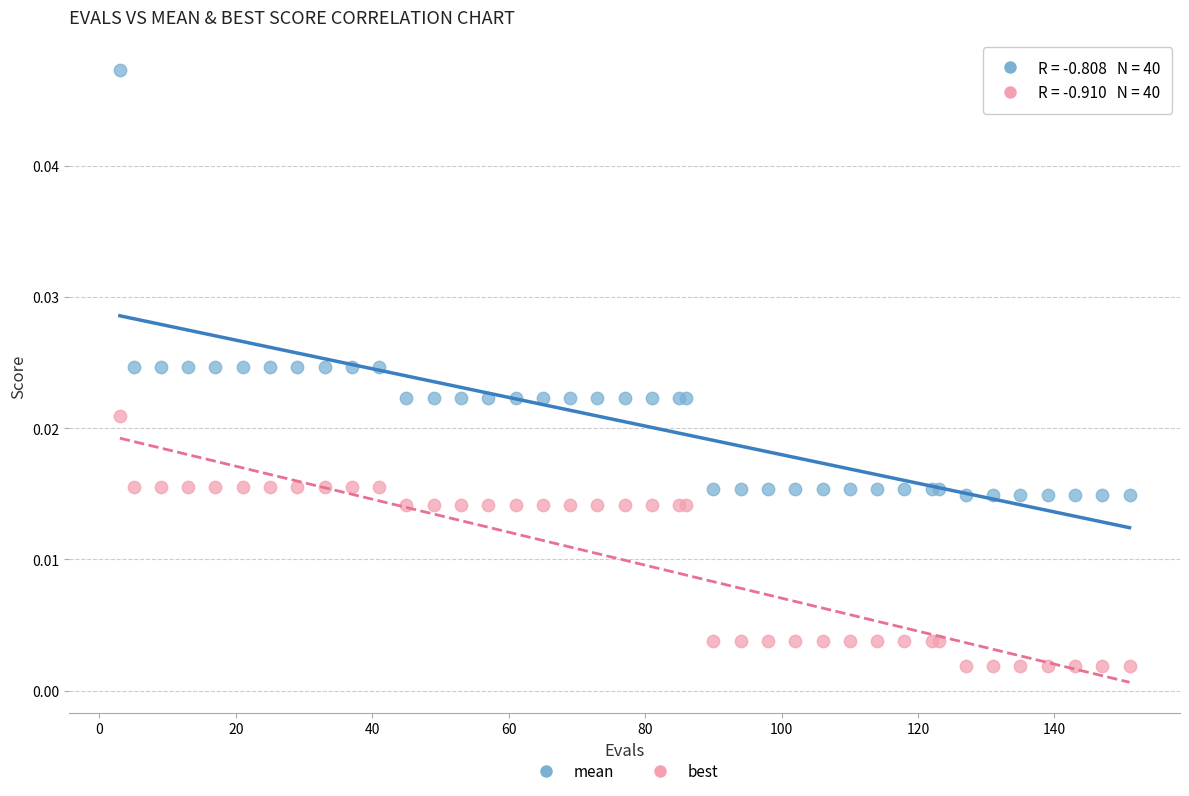

Which series reaches the maximum Y coordinate?

mean